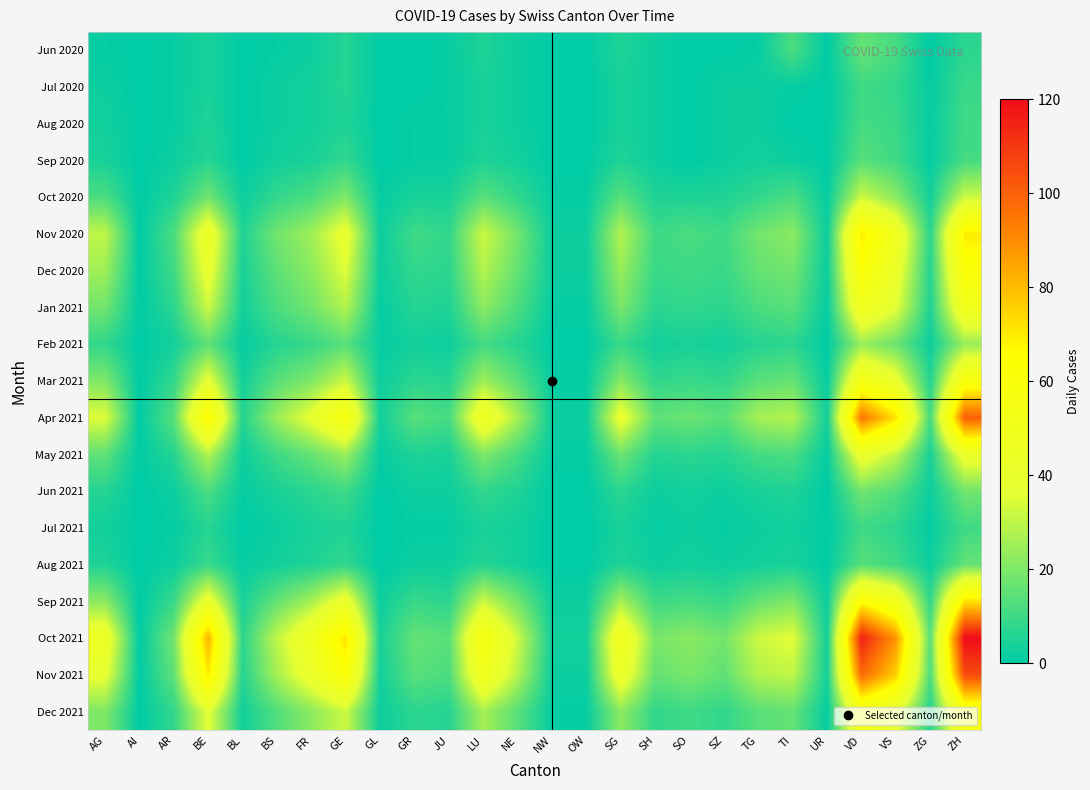

Reading left to right, what are all the values shown in this chart?

Jun 2020: AG=1	AI=0	AR=1	BE=4	BL=0	BS=1	FR=2	GE=6	GL=0	GR=0	JU=1	LU=5	NE=2	NW=0	OW=0	SG=5	SH=2	SO=0	SZ=0	TG=1	TI=12	UR=0	VD=16	VS=11	ZG=0	ZH=7
Jul 2020: AG=2	AI=0	AR=1	BE=4	BL=0	BS=2	FR=3	GE=6	GL=0	GR=0	JU=1	LU=4	NE=2	NW=0	OW=0	SG=4	SH=2	SO=0	SZ=2	TG=2	TI=1	UR=0	VD=10	VS=8	ZG=1	ZH=9
Aug 2020: AG=3	AI=0	AR=1	BE=5	BL=0	BS=2	FR=3	GE=5	GL=0	GR=1	JU=1	LU=4	NE=2	NW=0	OW=0	SG=4	SH=2	SO=0	SZ=2	TG=2	TI=0	UR=0	VD=11	VS=9	ZG=1	ZH=10
Sep 2020: AG=4	AI=0	AR=2	BE=6	BL=0	BS=3	FR=4	GE=8	GL=0	GR=1	JU=1	LU=5	NE=3	NW=0	OW=0	SG=5	SH=2	SO=0	SZ=2	TG=3	TI=2	UR=0	VD=14	VS=10	ZG=1	ZH=11
Oct 2020: AG=12	AI=0	AR=5	BE=18	BL=2	BS=8	FR=12	GE=20	GL=1	GR=4	JU=4	LU=14	NE=8	NW=1	OW=1	SG=14	SH=5	SO=5	SZ=5	TG=8	TI=12	UR=1	VD=32	VS=22	ZG=3	ZH=32
Nov 2020: AG=30	AI=0	AR=12	BE=45	BL=5	BS=18	FR=25	GE=40	GL=2	GR=10	JU=8	LU=32	NE=18	NW=2	OW=2	SG=28	SH=10	SO=12	SZ=10	TG=18	TI=22	UR=2	VD=70	VS=48	ZG=7	ZH=70
Dec 2020: AG=25	AI=0	AR=10	BE=40	BL=4	BS=15	FR=22	GE=35	GL=2	GR=8	JU=7	LU=28	NE=16	NW=2	OW=2	SG=24	SH=9	SO=10	SZ=9	TG=16	TI=18	UR=2	VD=62	VS=42	ZG=6	ZH=62
Jan 2021: AG=18	AI=0	AR=7	BE=32	BL=3	BS=12	FR=18	GE=28	GL=1	GR=6	JU=5	LU=22	NE=12	NW=1	OW=1	SG=19	SH=7	SO=8	SZ=7	TG=12	TI=14	UR=1	VD=50	VS=36	ZG=5	ZH=50
Feb 2021: AG=8	AI=0	AR=3	BE=15	BL=1	BS=6	FR=9	GE=14	GL=1	GR=3	JU=2	LU=11	NE=6	NW=0	OW=0	SG=9	SH=3	SO=4	SZ=3	TG=6	TI=7	UR=0	VD=24	VS=17	ZG=2	ZH=24
Mar 2021: AG=20	AI=0	AR=8	BE=38	BL=3	BS=14	FR=20	GE=32	GL=2	GR=7	JU=6	LU=25	NE=14	NW=1	OW=1	SG=21	SH=8	SO=9	SZ=8	TG=14	TI=16	UR=1	VD=55	VS=40	ZG=6	ZH=58
Apr 2021: AG=35	AI=0	AR=14	BE=65	BL=6	BS=24	FR=38	GE=58	GL=3	GR=14	JU=11	LU=48	NE=26	NW=2	OW=2	SG=40	SH=15	SO=17	SZ=14	TG=26	TI=28	UR=3	VD=95	VS=72	ZG=11	ZH=100
May 2021: AG=15	AI=0	AR=6	BE=28	BL=2	BS=10	FR=16	GE=24	GL=1	GR=5	JU=4	LU=20	NE=11	NW=1	OW=1	SG=17	SH=6	SO=7	SZ=6	TG=11	TI=12	UR=1	VD=42	VS=30	ZG=4	ZH=42
Jun 2021: AG=6	AI=0	AR=2	BE=12	BL=1	BS=4	FR=7	GE=10	GL=0	GR=2	JU=2	LU=8	NE=5	NW=0	OW=0	SG=7	SH=2	SO=3	SZ=2	TG=4	TI=5	UR=0	VD=18	VS=13	ZG=2	ZH=18
Jul 2021: AG=3	AI=0	AR=1	BE=6	BL=0	BS=2	FR=4	GE=5	GL=0	GR=1	JU=1	LU=4	NE=3	NW=0	OW=0	SG=4	SH=1	SO=2	SZ=1	TG=2	TI=3	UR=0	VD=10	VS=7	ZG=1	ZH=10
Aug 2021: AG=5	AI=0	AR=2	BE=9	BL=1	BS=3	FR=5	GE=8	GL=0	GR=2	JU=2	LU=6	NE=3	NW=0	OW=0	SG=5	SH=2	SO=3	SZ=2	TG=3	TI=4	UR=0	VD=14	VS=10	ZG=2	ZH=16
Sep 2021: AG=22	AI=0	AR=9	BE=42	BL=4	BS=16	FR=26	GE=42	GL=2	GR=9	JU=7	LU=32	NE=18	NW=2	OW=2	SG=26	SH=10	SO=11	SZ=9	TG=16	TI=20	UR=2	VD=65	VS=50	ZG=8	ZH=72
Oct 2021: AG=45	AI=0	AR=18	BE=82	BL=7	BS=30	FR=48	GE=72	GL=4	GR=16	JU=14	LU=58	NE=32	NW=3	OW=3	SG=50	SH=19	SO=22	SZ=18	TG=32	TI=36	UR=3	VD=115	VS=88	ZG=14	ZH=120
Nov 2021: AG=38	AI=0	AR=15	BE=70	BL=6	BS=26	FR=42	GE=62	GL=3	GR=14	JU=12	LU=50	NE=28	NW=2	OW=2	SG=44	SH=16	SO=19	SZ=15	TG=28	TI=30	UR=3	VD=98	VS=76	ZG=12	ZH=105
Dec 2021: AG=20	AI=0	AR=8	BE=36	BL=3	BS=13	FR=22	GE=32	GL=2	GR=7	JU=6	LU=26	NE=14	NW=1	OW=1	SG=22	SH=8	SO=10	SZ=8	TG=14	TI=16	UR=1	VD=52	VS=38	ZG=6	ZH=55